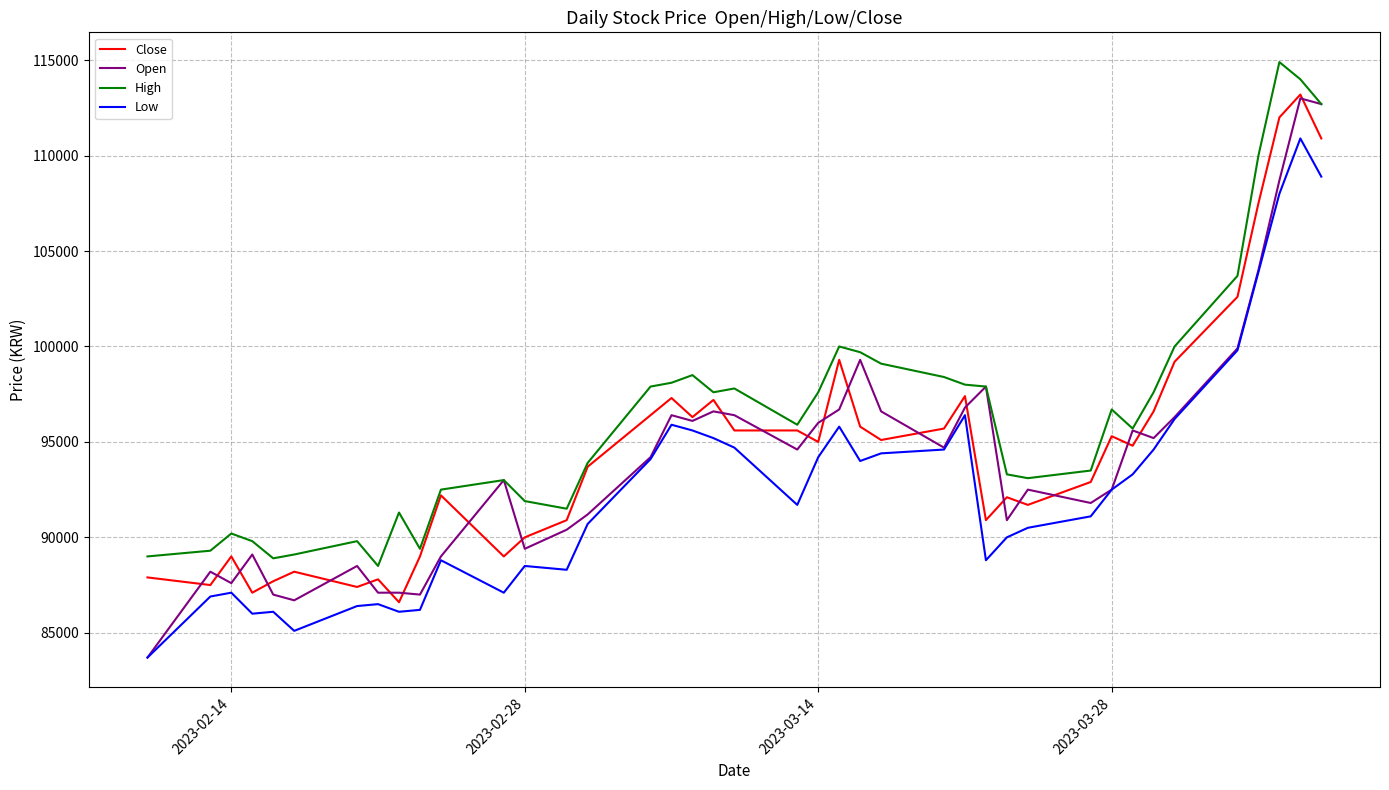

Which series has the largest total across all categories?

High